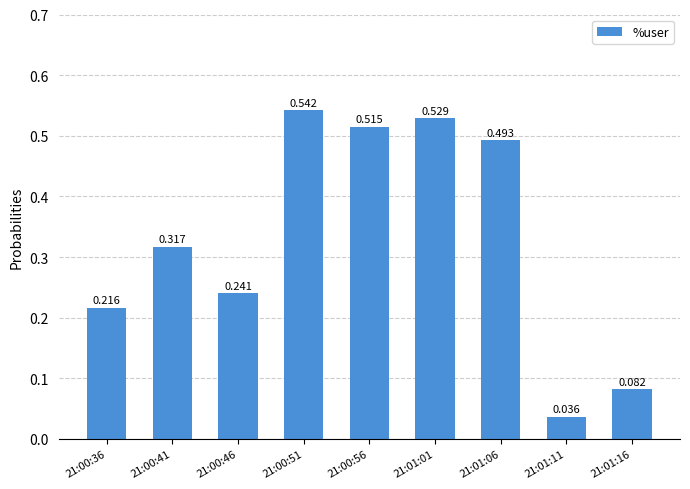

List the labels in order of value, largest first.

21:00:51, 21:01:01, 21:00:56, 21:01:06, 21:00:41, 21:00:46, 21:00:36, 21:01:16, 21:01:11